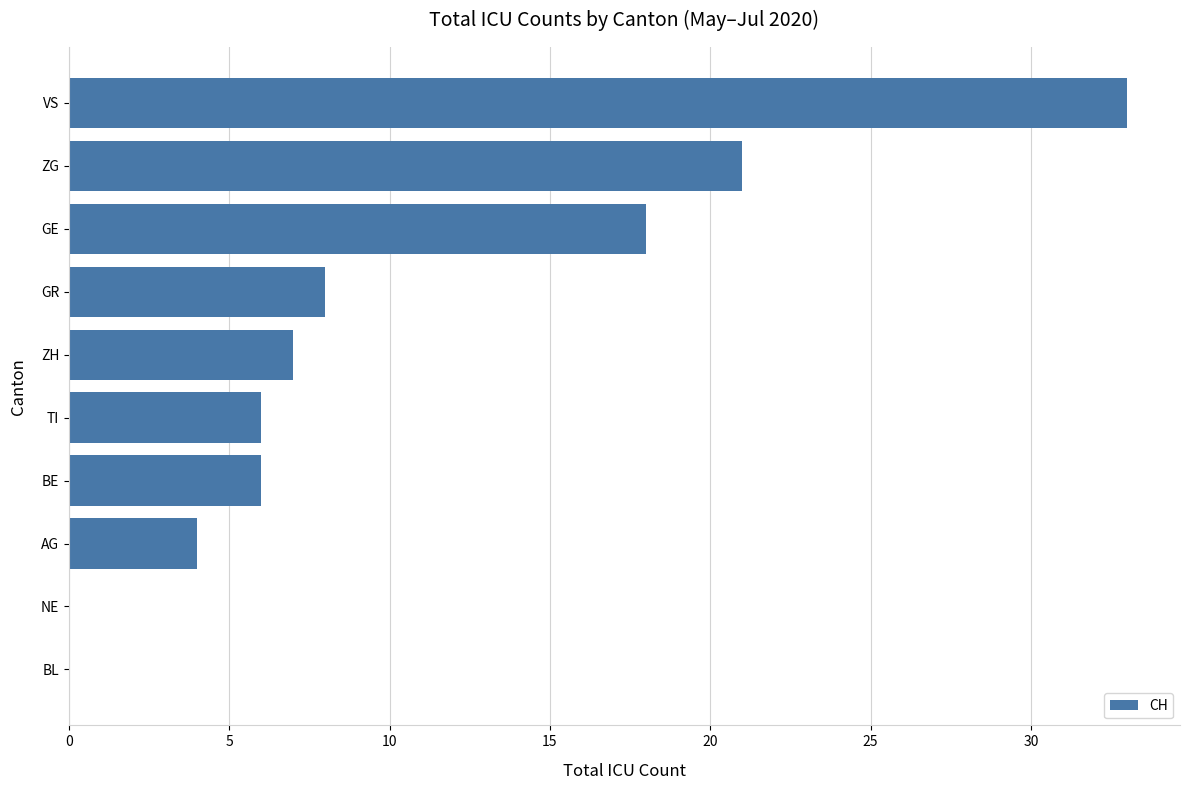

The chart shows a value of 4 at AG. True or false?

True